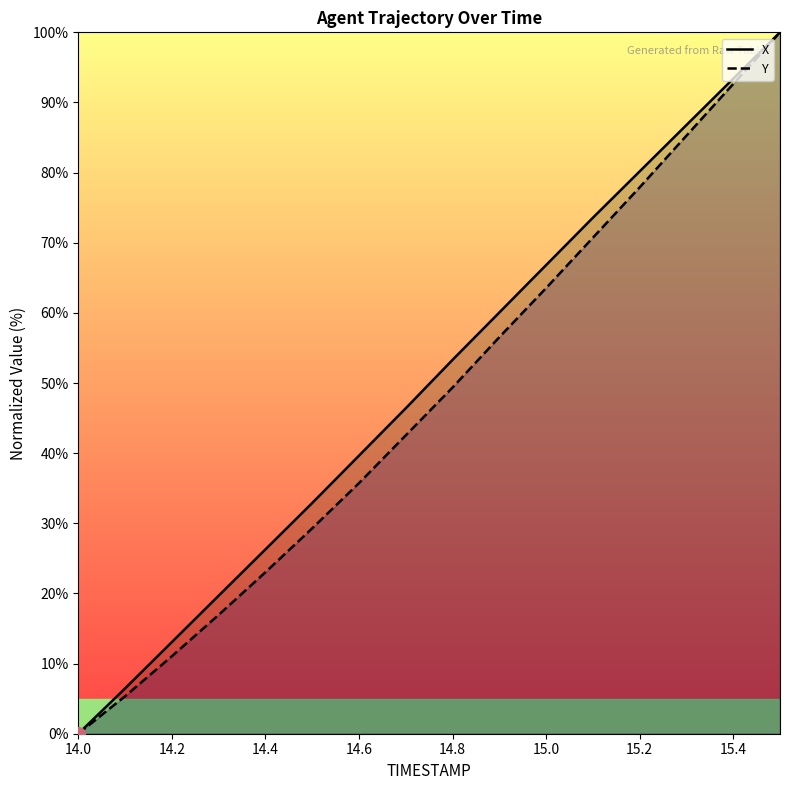

What is the difference between the maximum and minimum values in the Y series?

100.0